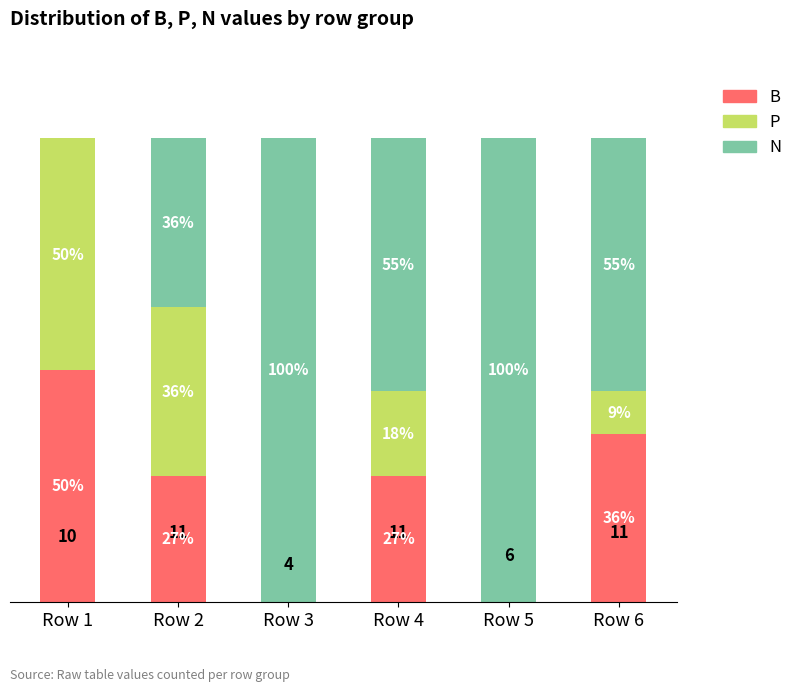

Does the chart contain stacked bars?

Yes